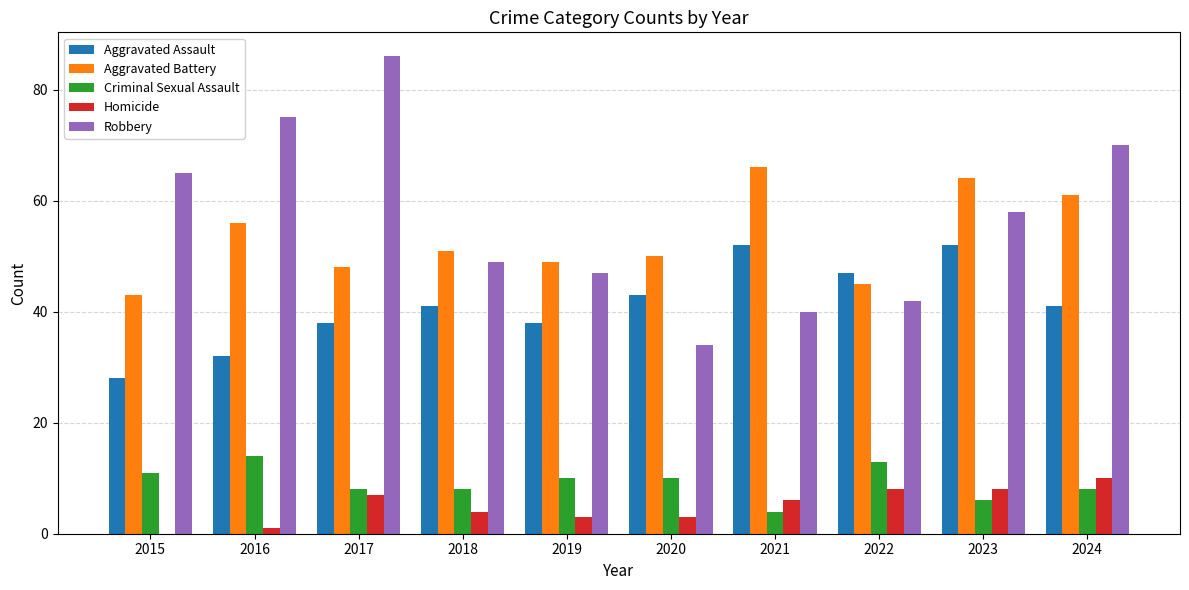

What is the highest value of the Aggravated Assault series?

52